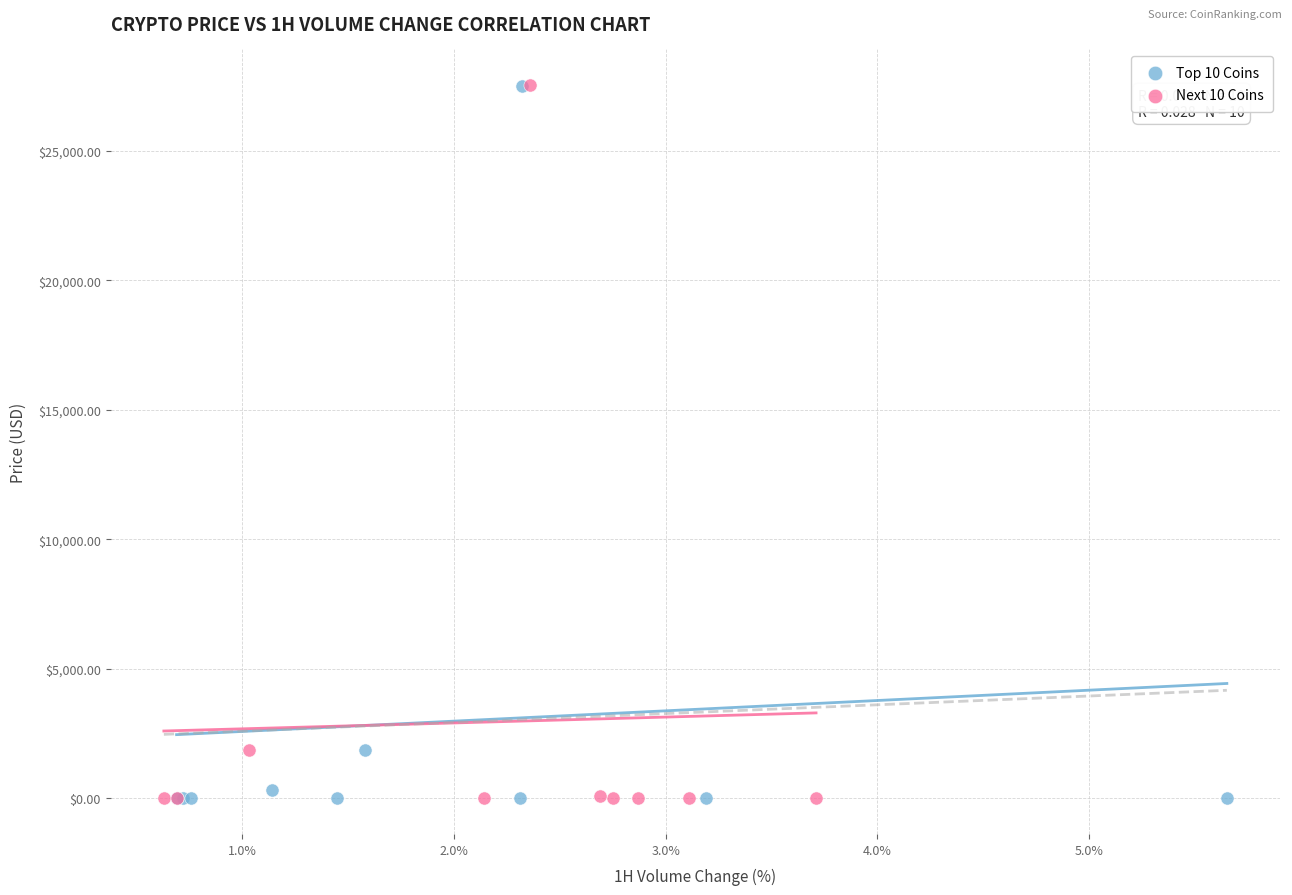

What are all the series names shown in the legend?

Top 10 Coins, Next 10 Coins